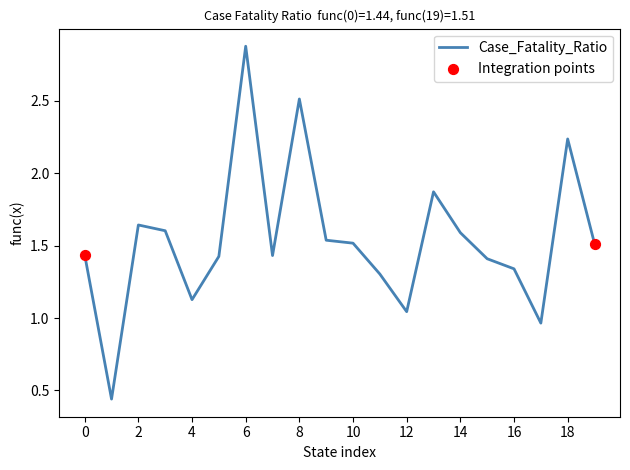

What is the difference between the maximum and minimum values?

2.4